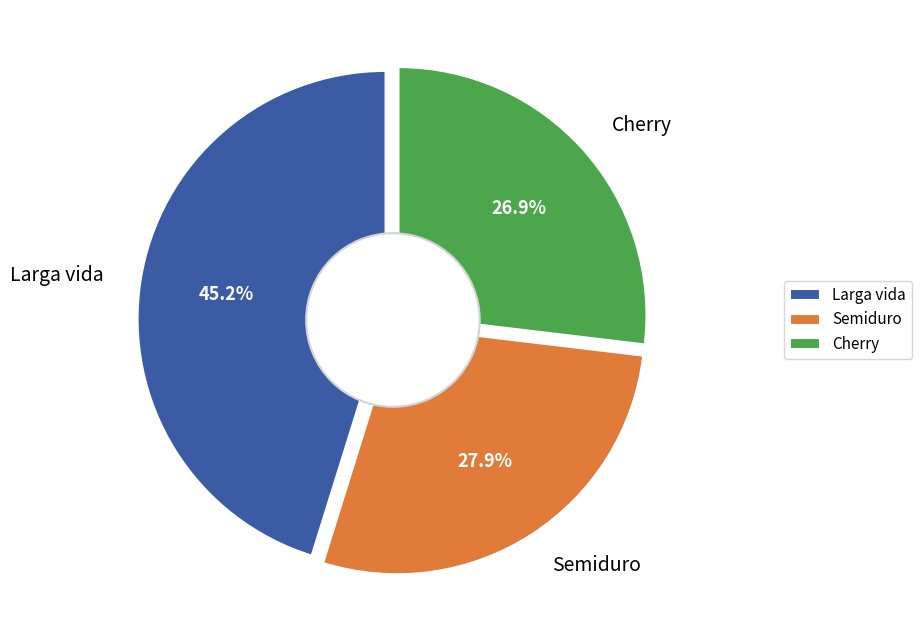

True or false: Semiduro accounts for 5% of the total.

False